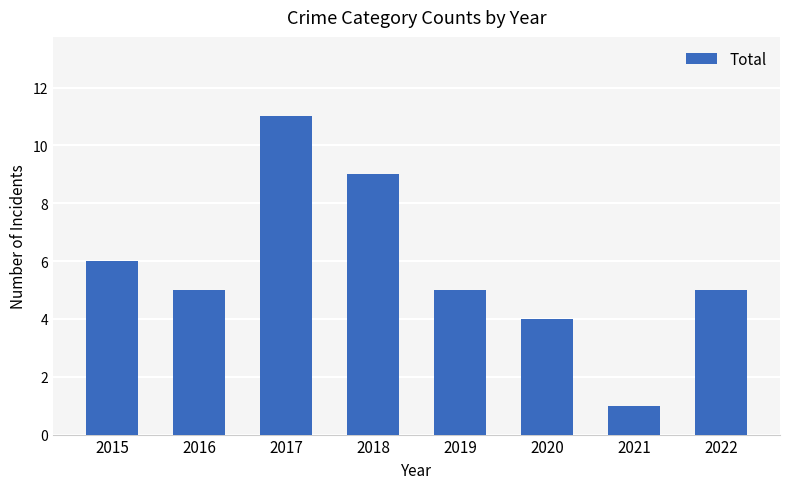

What is the greatest value displayed?

11